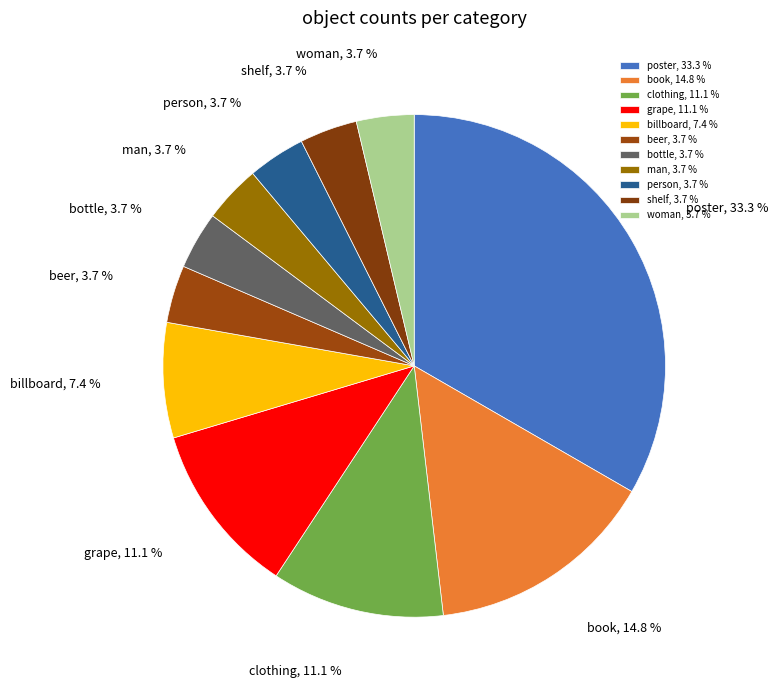

To the nearest percent, what is the average slice percentage?

9%